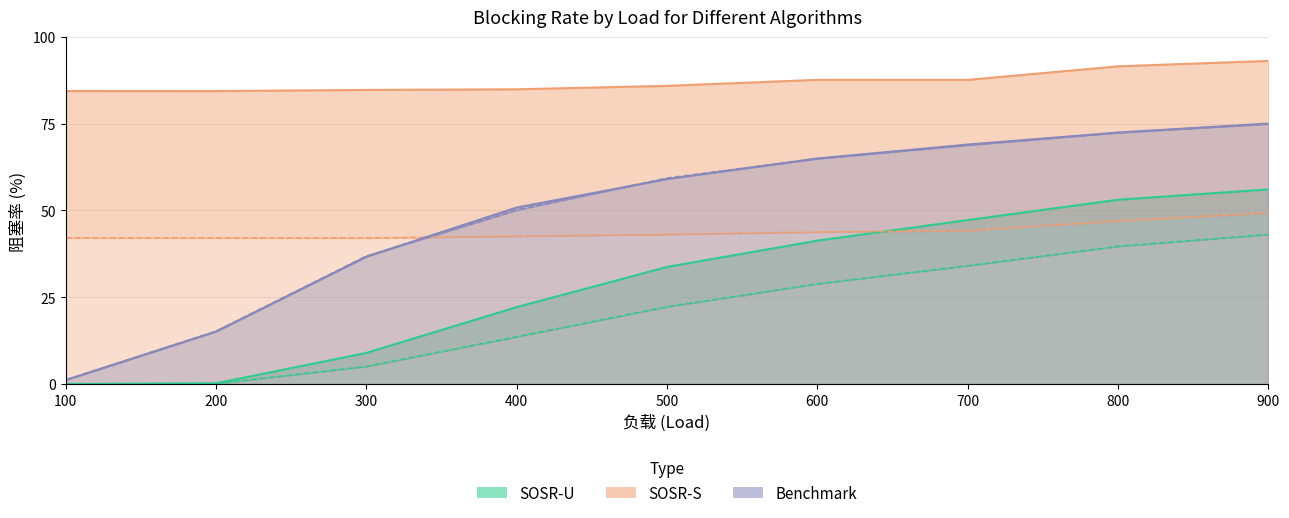

Which series has the widest spread of values?

Benchmark 安全阻塞率